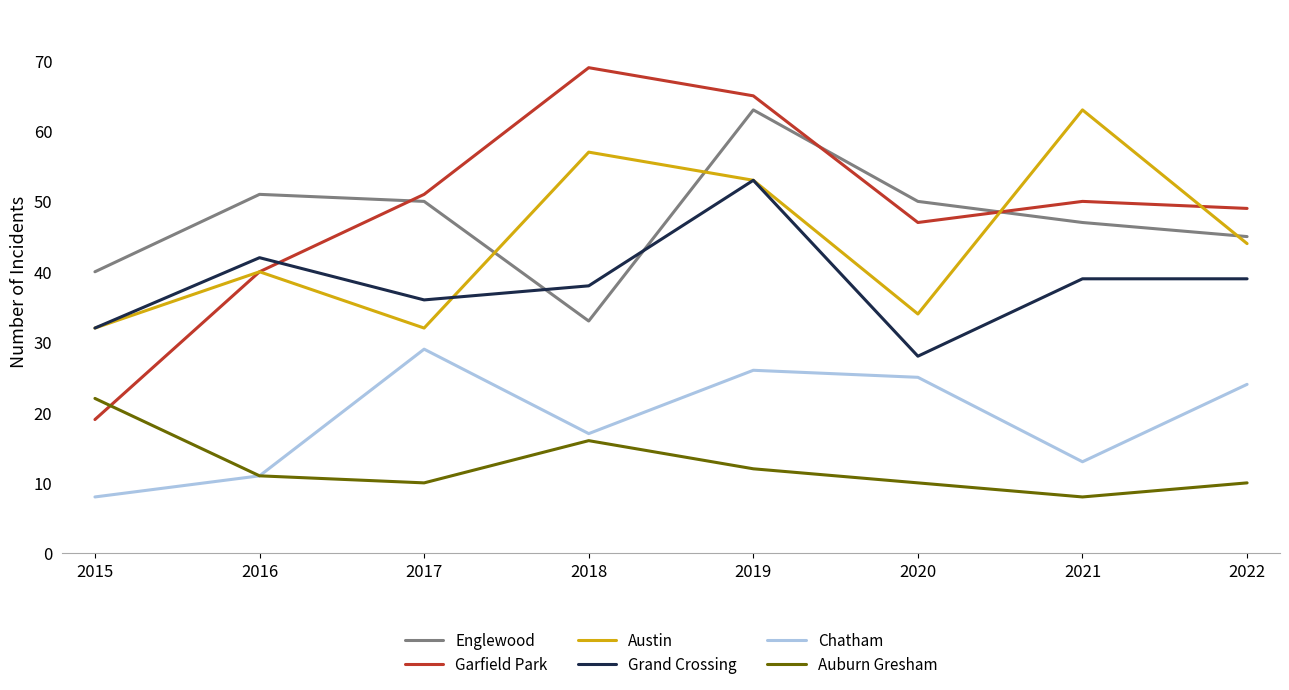

Which category has the lowest value in the Chatham series?

2015